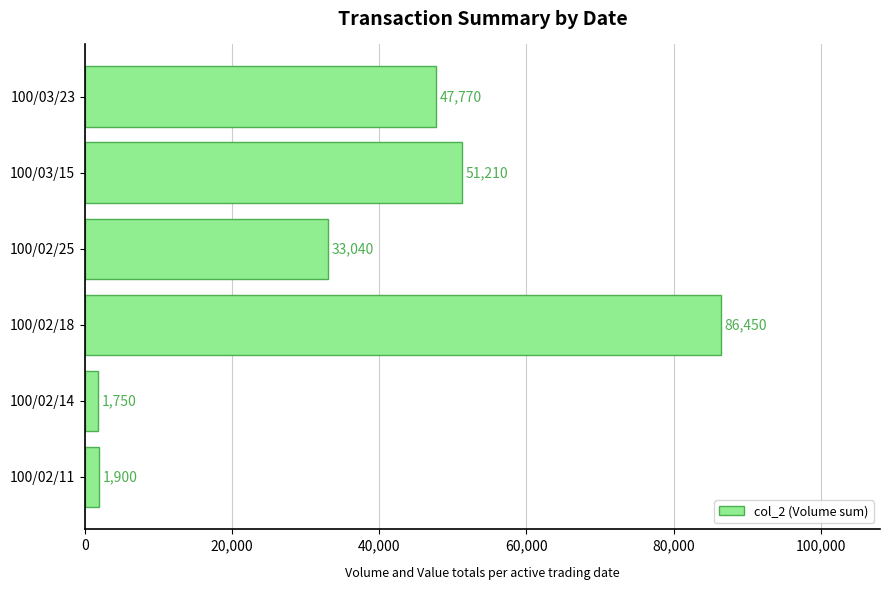

What is the difference between the maximum and minimum values?

84700